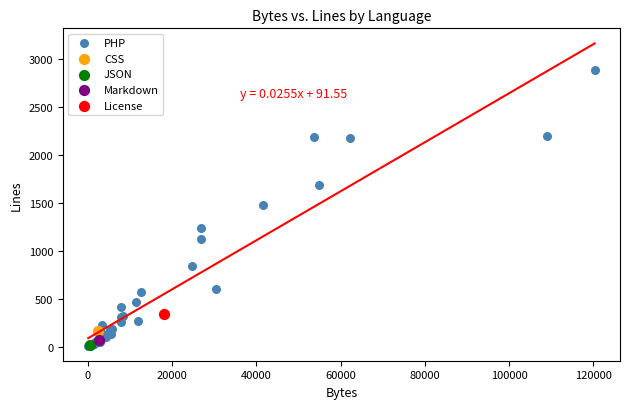

What are all the series names shown in the legend?

PHP, CSS, JSON, Markdown, License